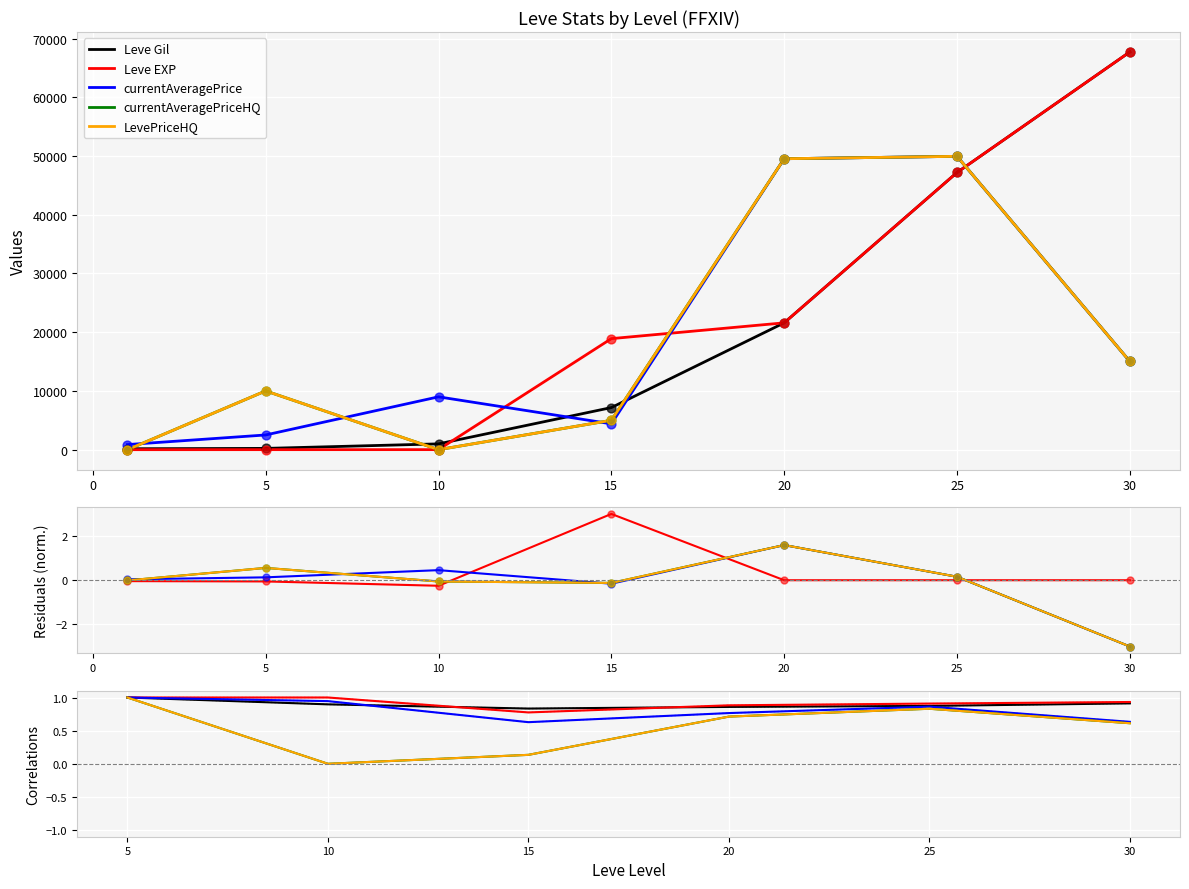

What are all the series names shown in the legend?

Leve Gil, Leve EXP, currentAveragePrice, currentAveragePriceHQ, LevePriceHQ